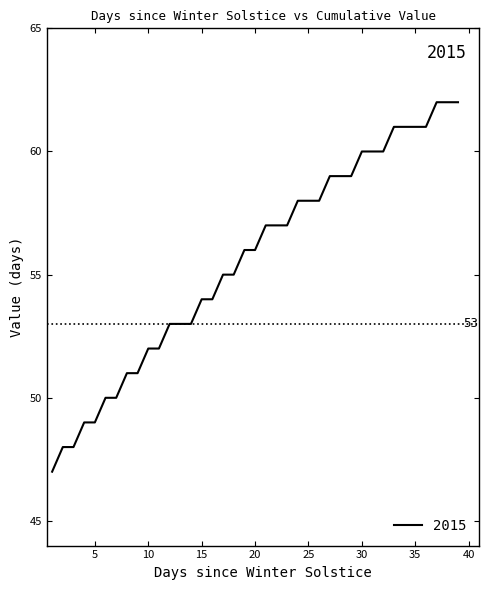

Count the number of categories in the chart.

39